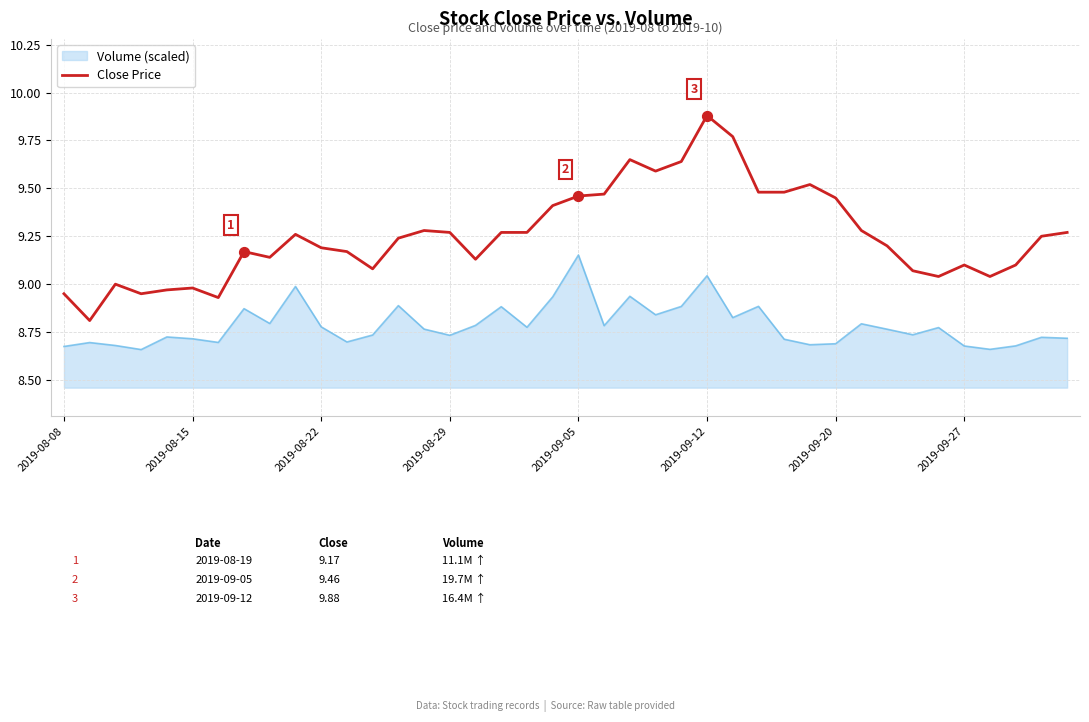

Which series has the largest range (max minus min)?

Close Price